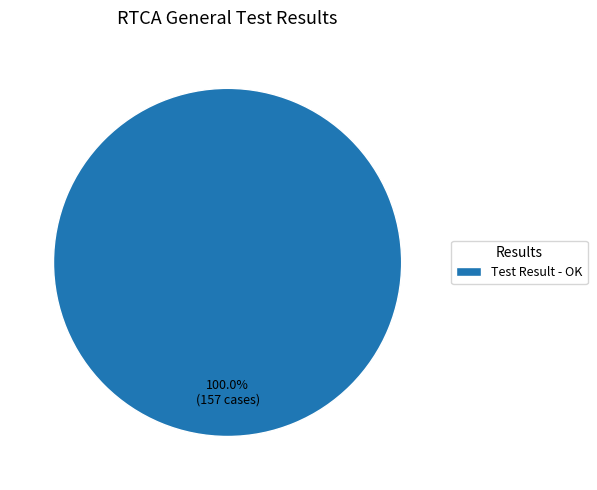

Rank the categories by value from highest to lowest.

Test Result - OK